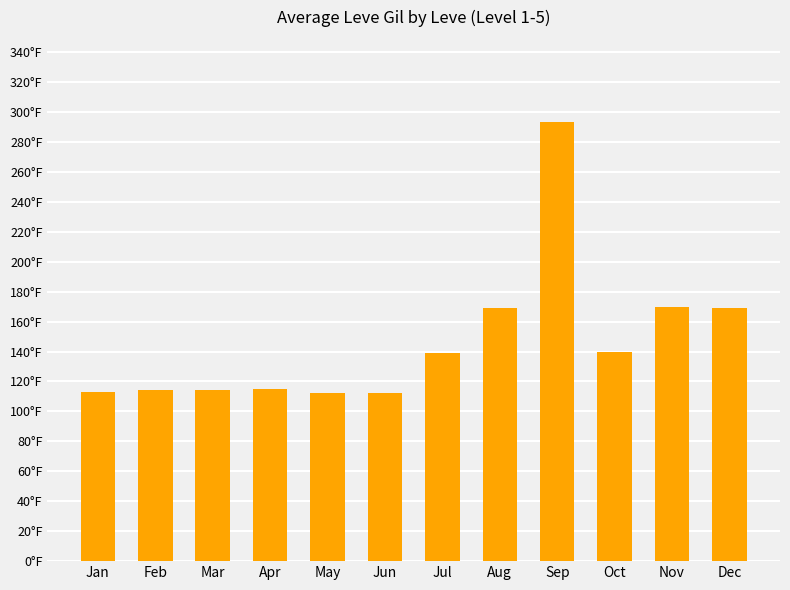

Does the chart contain any negative values?

No